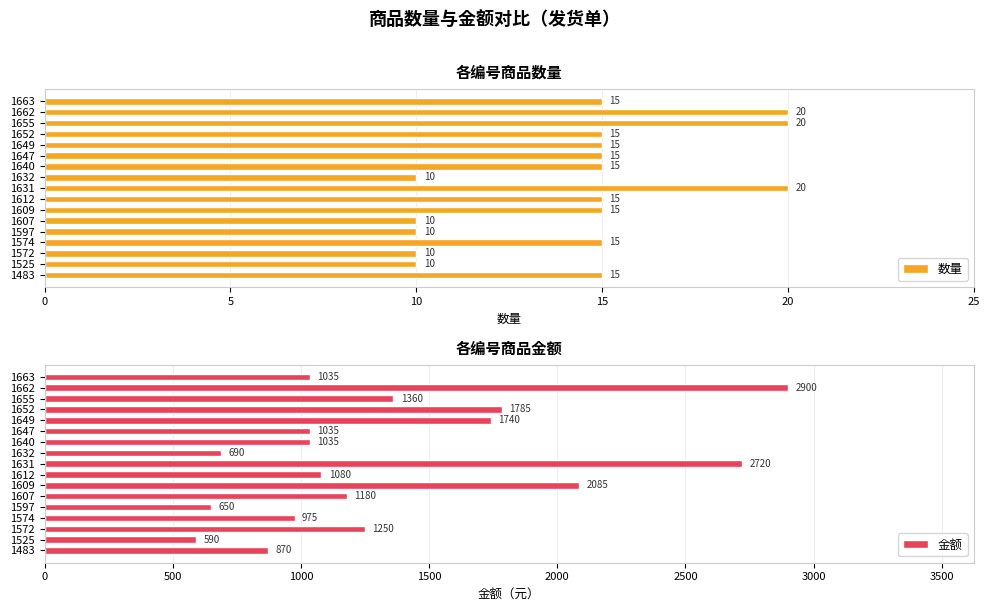

The value of 数量 at 1609 is 10. True or false?

False